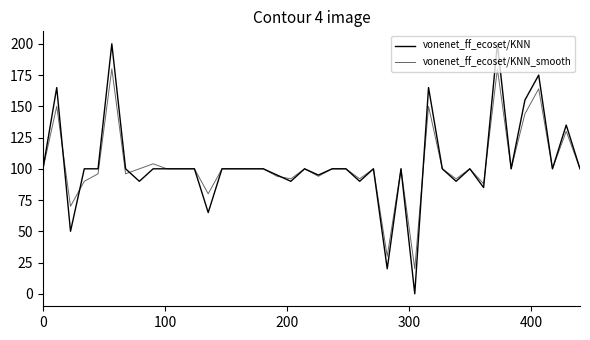

Which series has the largest total across all categories?

vonenet_ff_ecoset/KNN